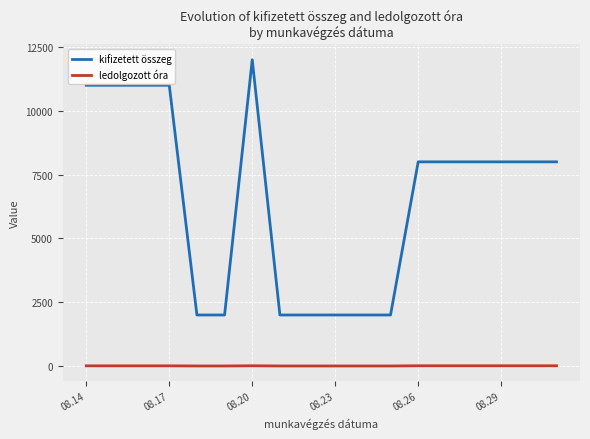

What is the lowest value of the kifizetett összeg series?

2000